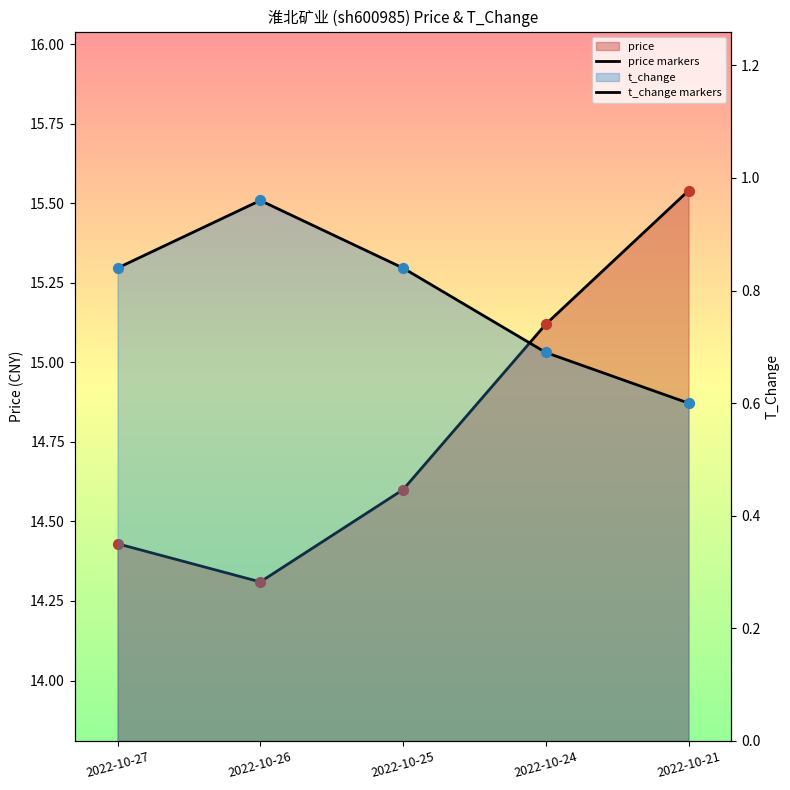

At how many categories does at least one series exceed 10?

5